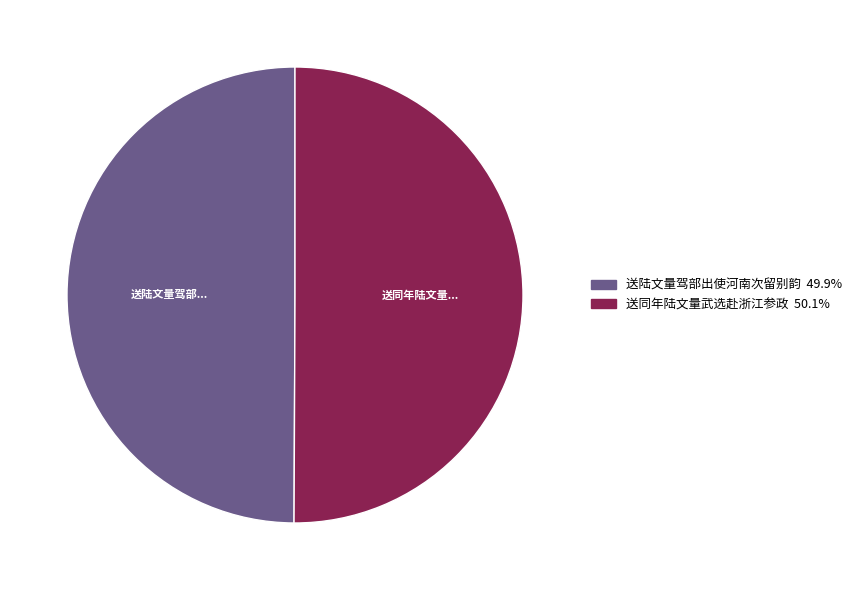

Combined, do 送陆文量驾部出使河南次留别韵 and 送同年陆文量武选赴浙江参政 account for over 50%?

Yes